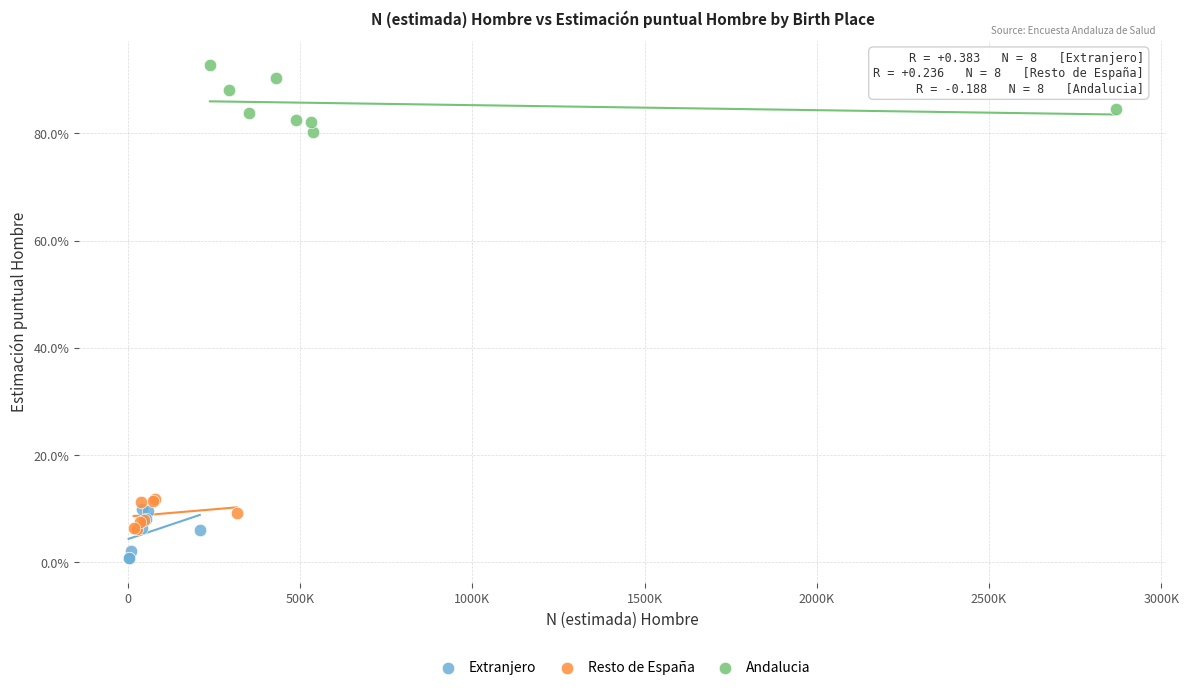

What are all the series names shown in the legend?

Extranjero, Resto de España, Andalucia